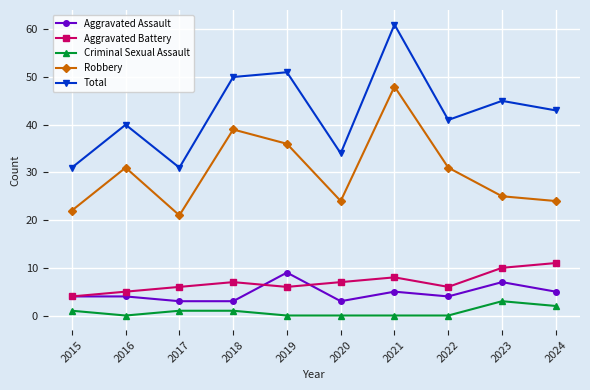

True or false: Aggravated Battery and Aggravated Assault cross at least once.

True